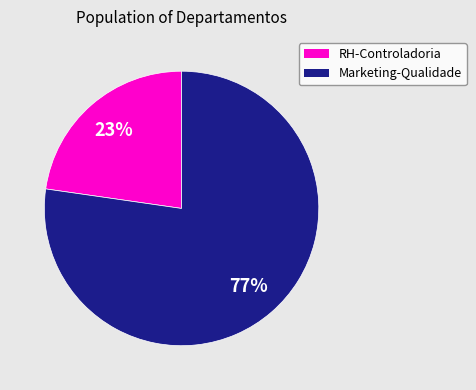

Is there any slice that represents more than half of the pie?

Yes